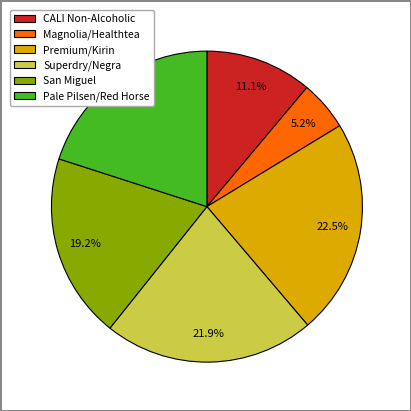

Is there a majority slice in this chart?

No